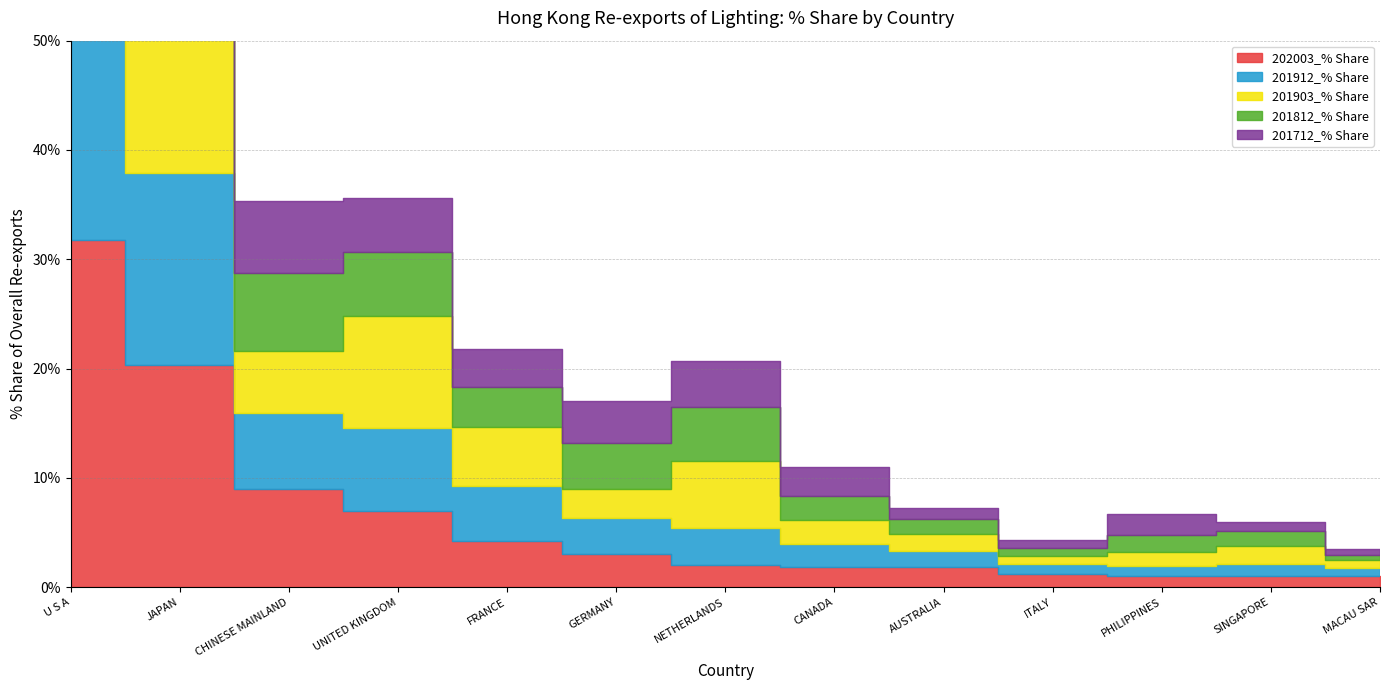

Which series has the largest total across all categories?

201912_% Share